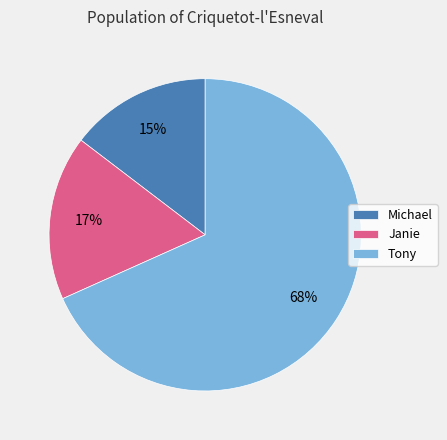

What is the ratio of the value at Tony to the value at Janie?

4.0